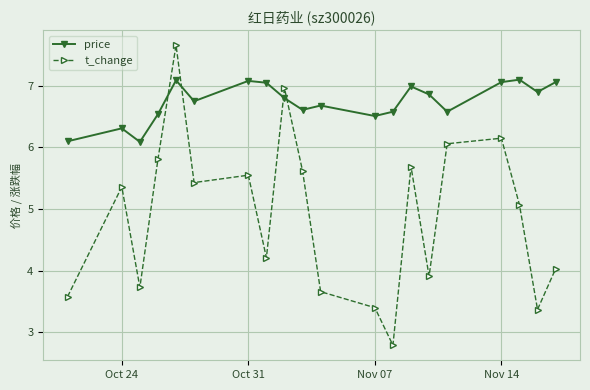

What is the maximum value shown in the chart?

7.7